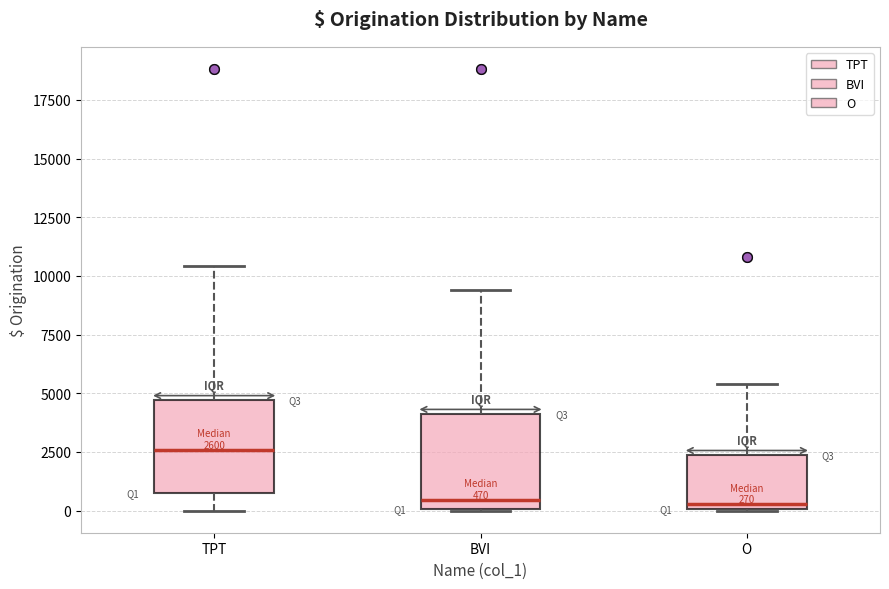

Which box's median line is the highest?

TPT